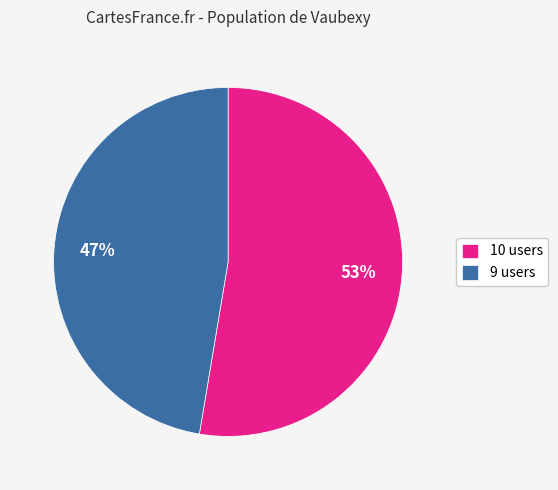

What is the ratio of the value at 9 users to the value at 10 users?

0.9